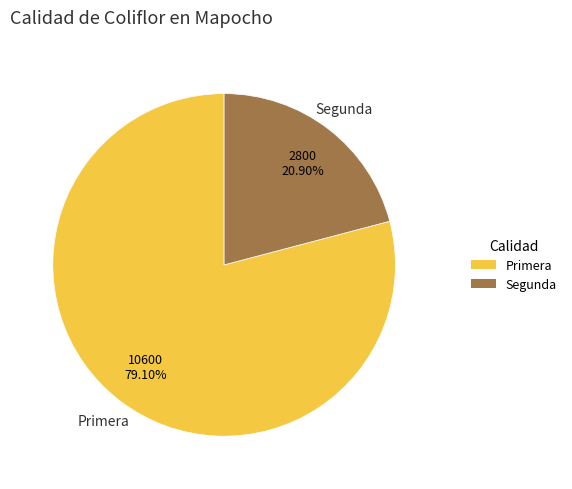

To the nearest percent, what is the average slice percentage?

50%